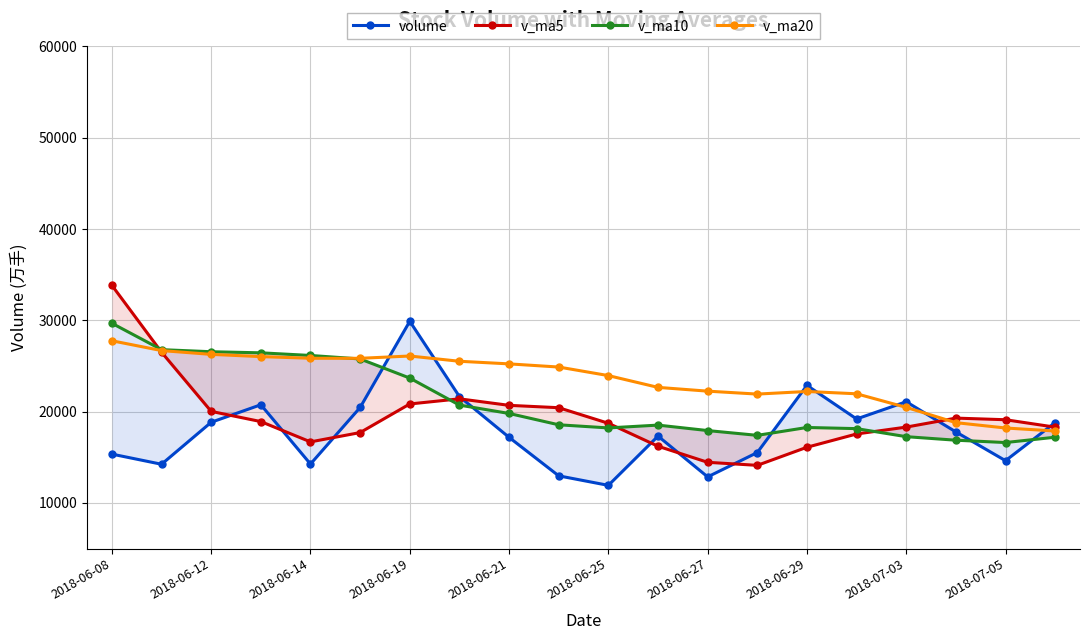

True or false: v_ma20 has more than 1 interior local peaks.

True